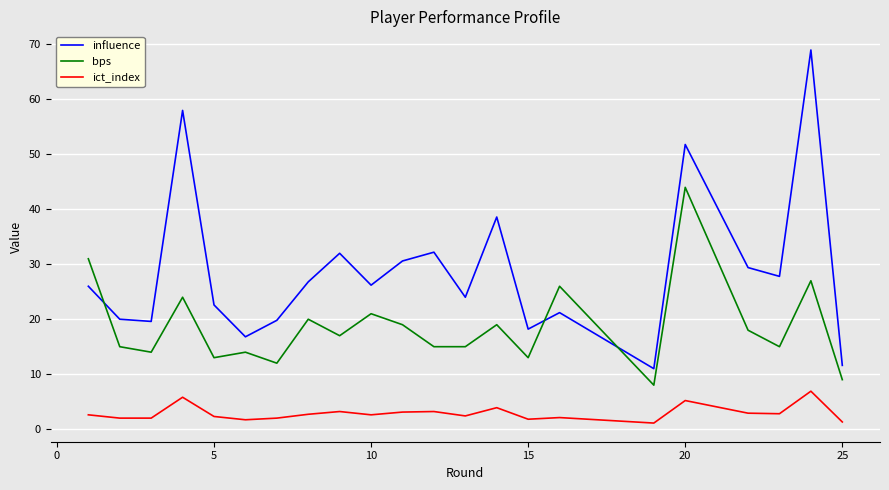

What is the greatest value displayed?

69.0